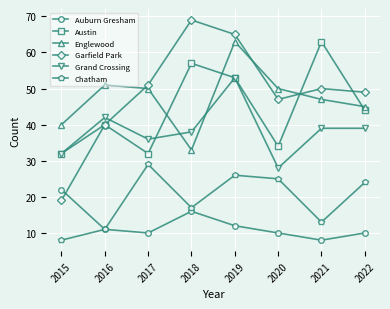

How many interior local peaks does the Auburn Gresham series have?

1